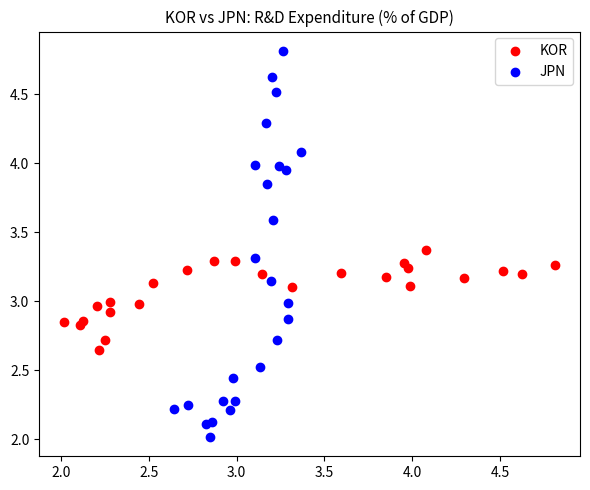

Which series contains the highest Y value?

JPN